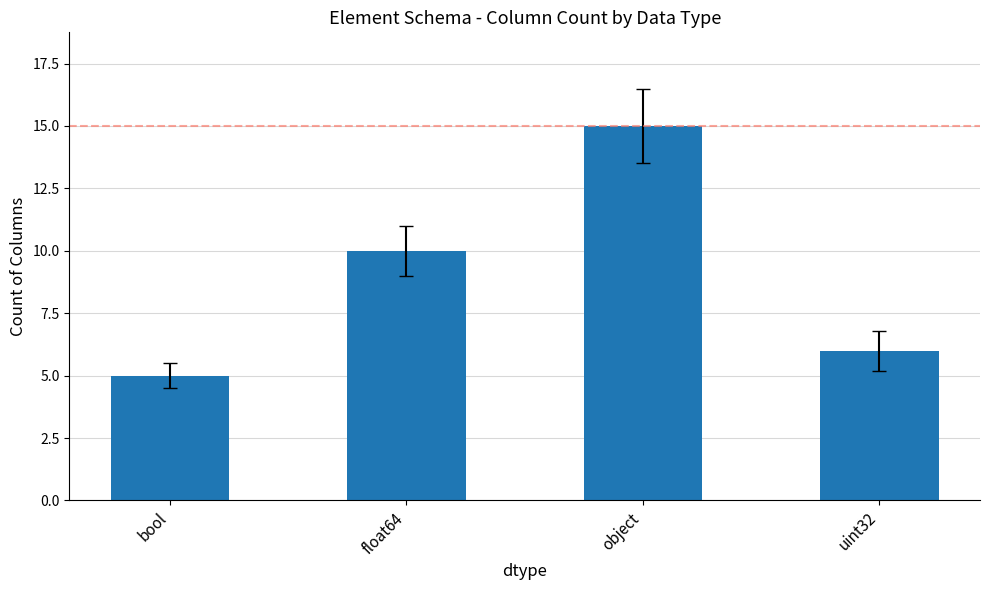

Are the bars horizontal?

No